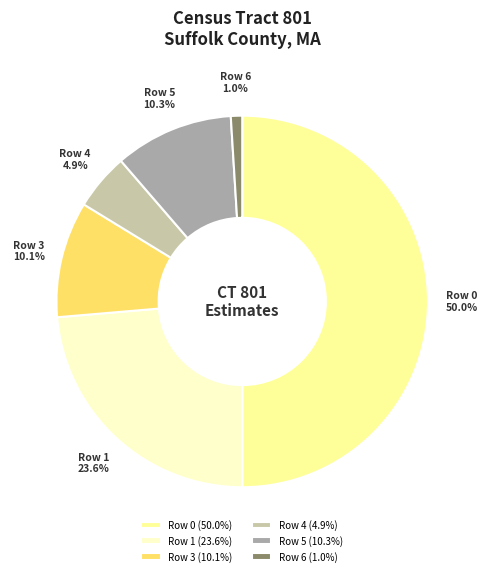

How much of the chart is everything except Row 5?

89.7%